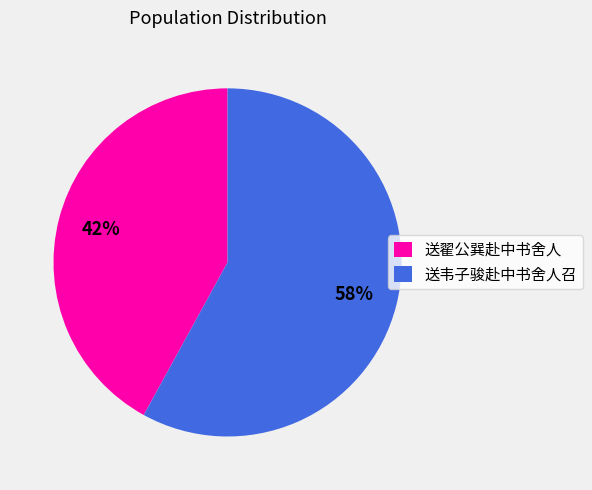

Do 送翟公巽赴中书舍人 and 送韦子骏赴中书舍人召 together represent more than half of the pie?

Yes